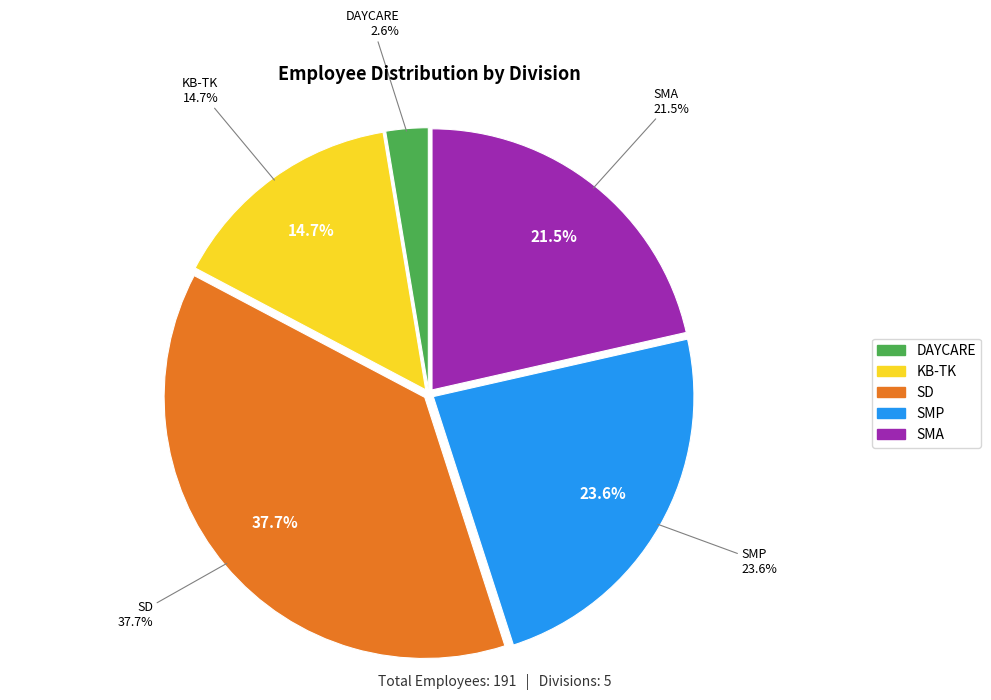

How many slices are in this pie chart?

3